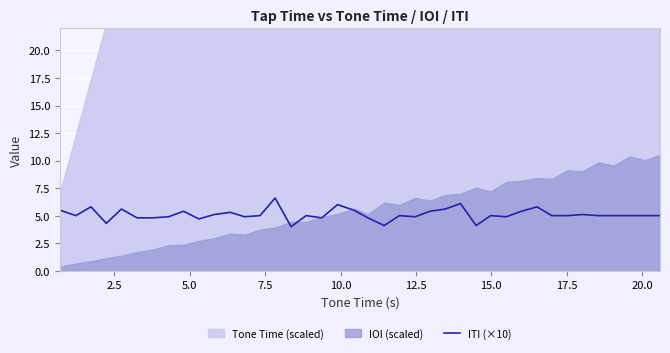

What is the minimum value for ITI (×10)?

4.0